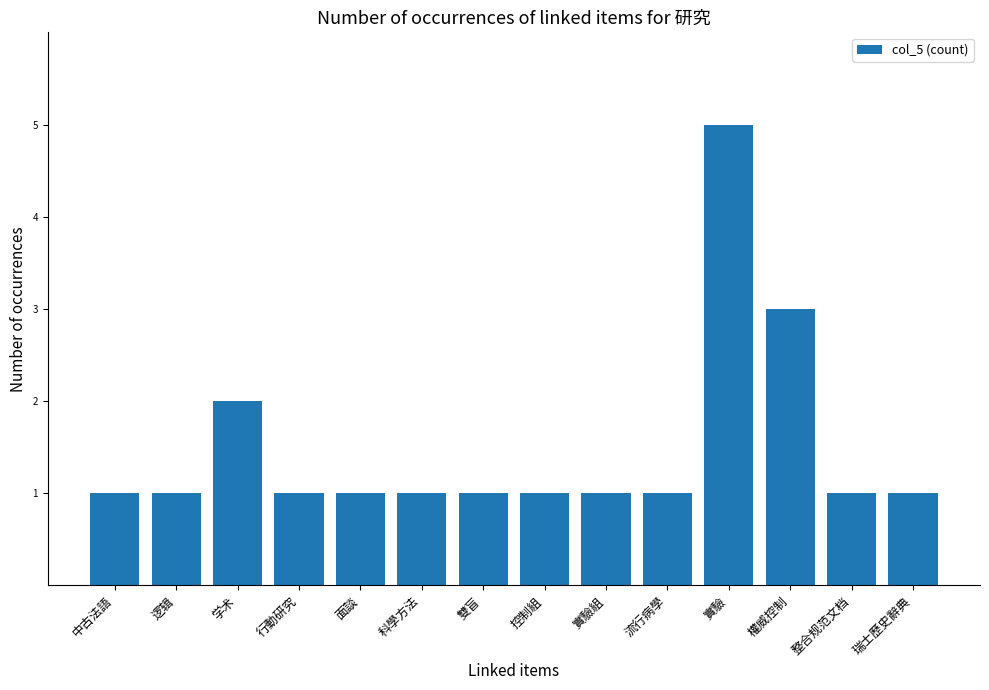

What is the difference between the maximum and minimum values?

4